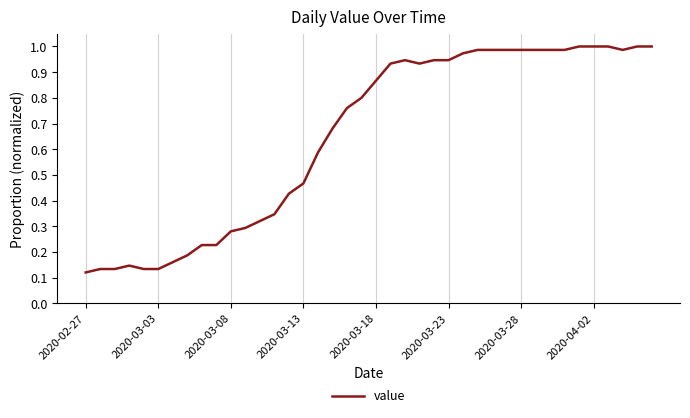

Is this an area chart (filled region under the line)?

No